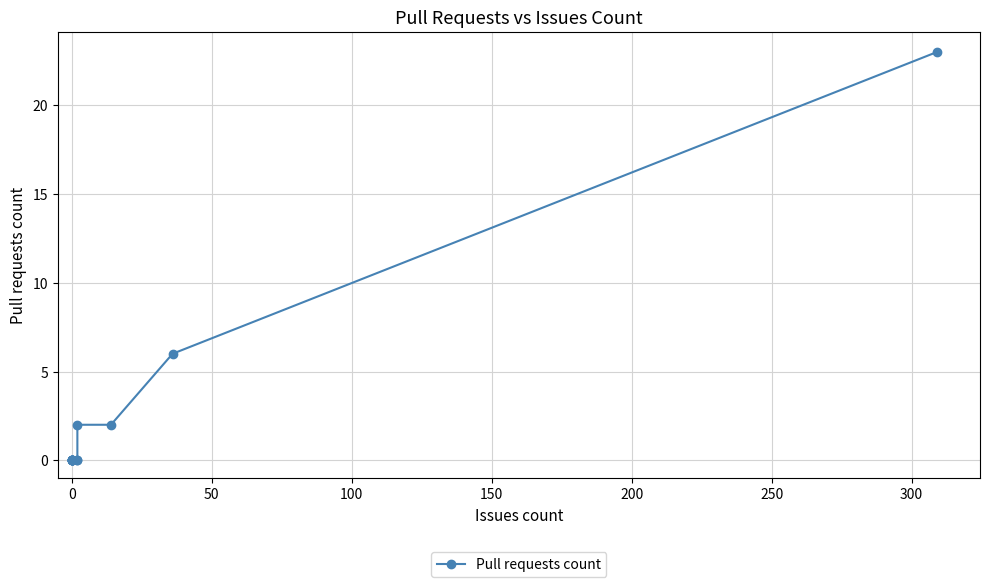

How many data points are above 0?

4